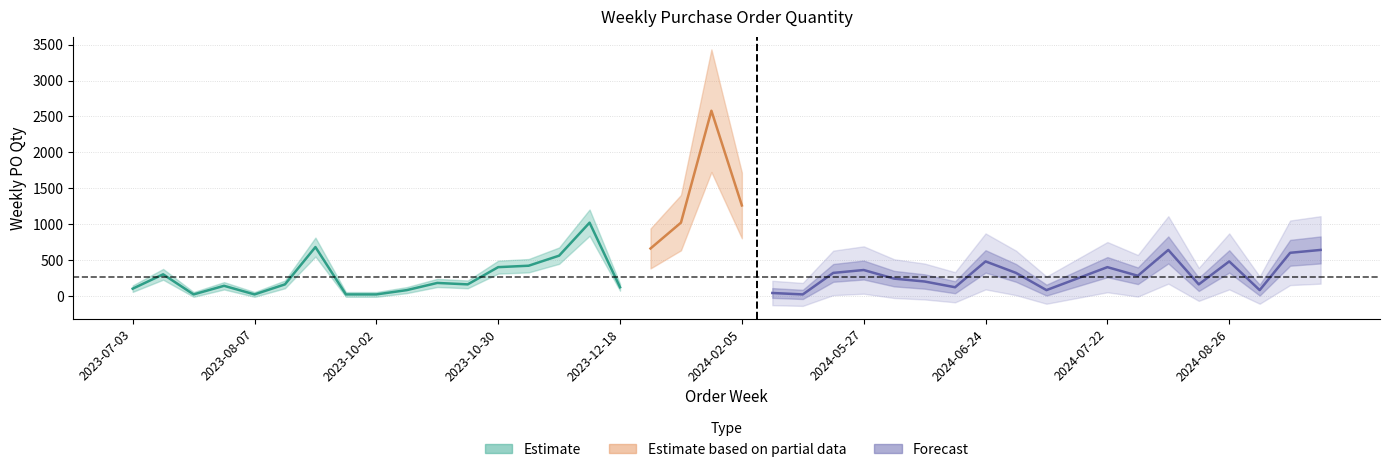

What is the sum of the values at 2023-07-03 and 2024-08-26?

580